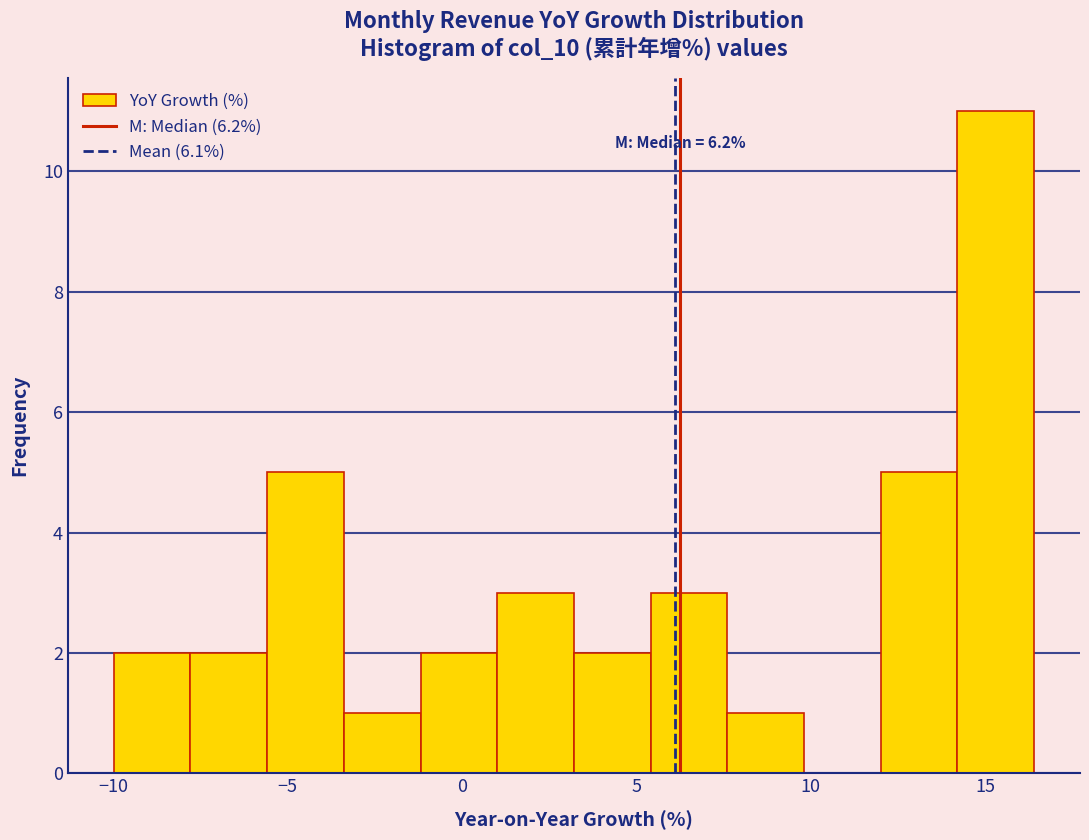

Over which range of the x-axis is the bar tallest?

14.0 to 16.5